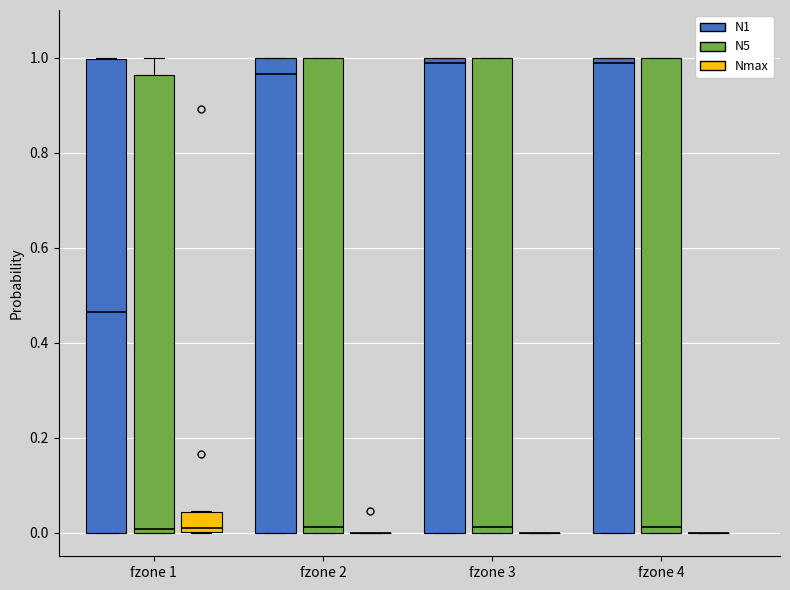

Where is the upper edge of the box for fzone 2 (N1) on the y-axis? The values are not printed on the chart, so give them approximately, as read against the axis.

1.00